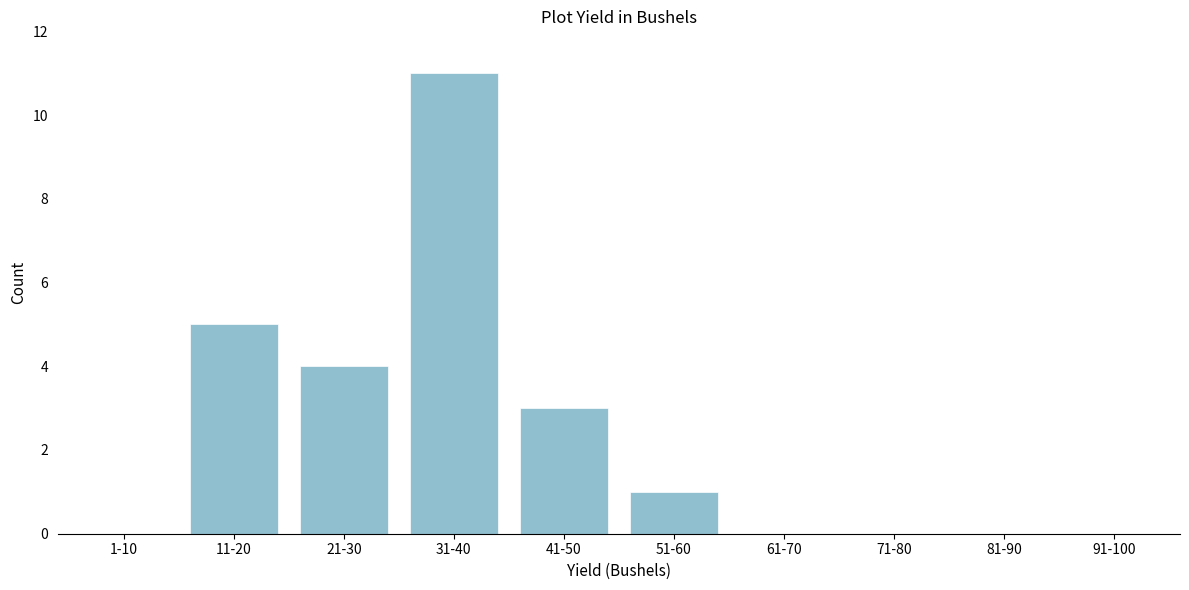

Reading left to right, list all the values displayed in this chart.

1-10=0	11-20=5	21-30=4	31-40=11	41-50=3	51-60=1	61-70=0	71-80=0	81-90=0	91-100=0